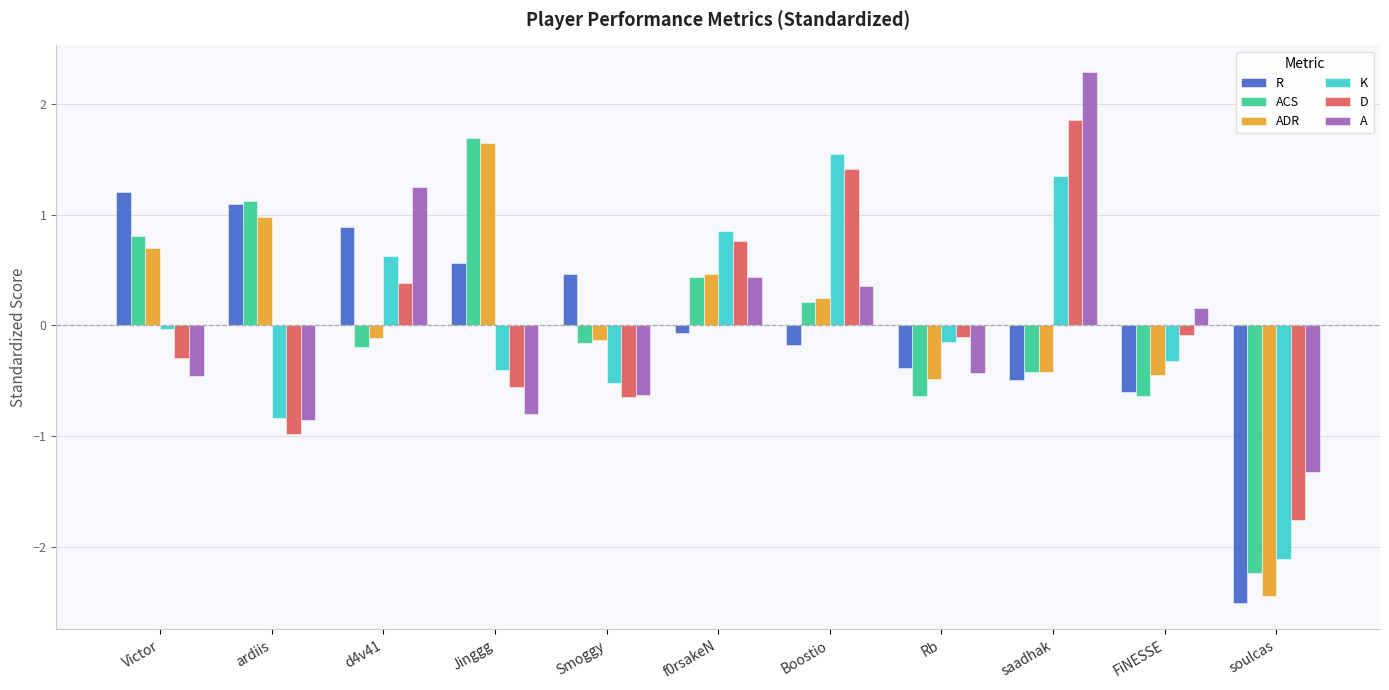

Which series has the largest range (max minus min)?

ADR